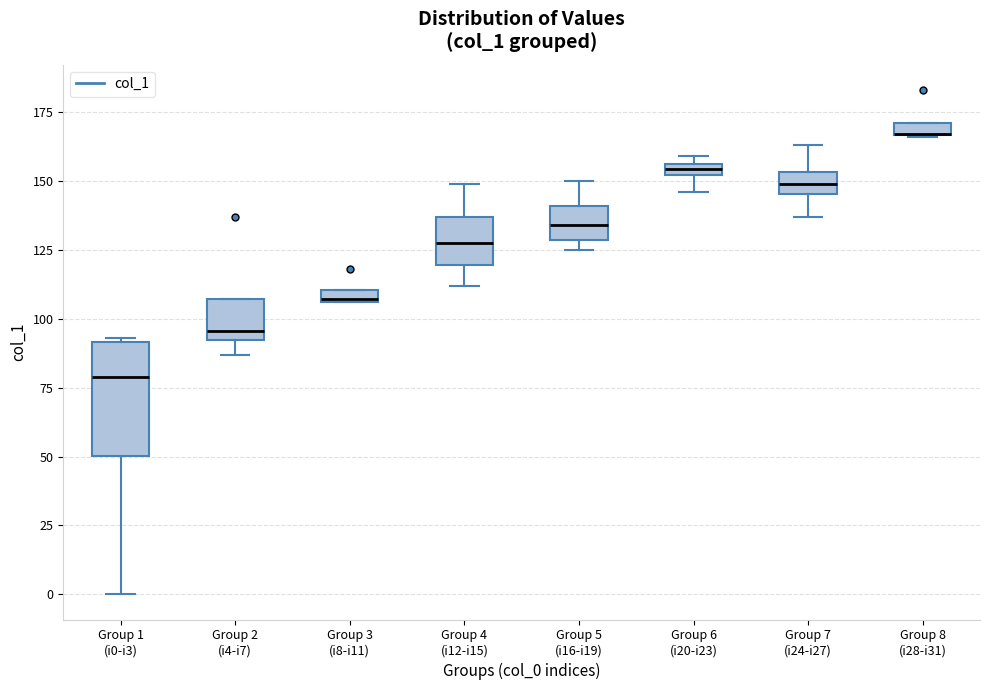

Where is the lower edge of the box for Group 7 (i24-i27) on the y-axis? The values are not printed on the chart, so give them approximately, as read against the axis.

145